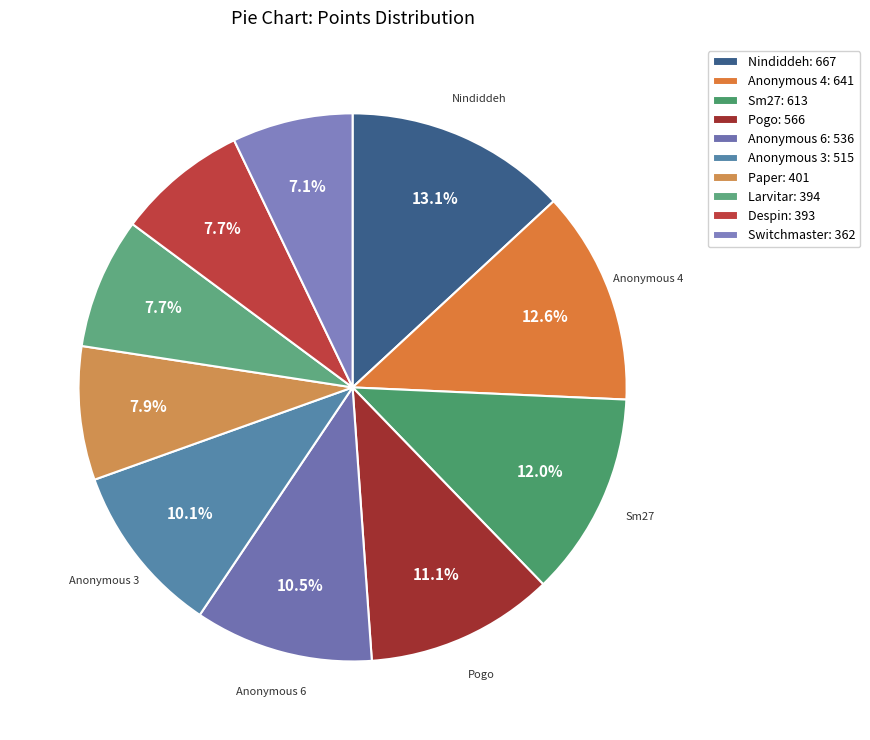

How many slices are in this pie chart?

10